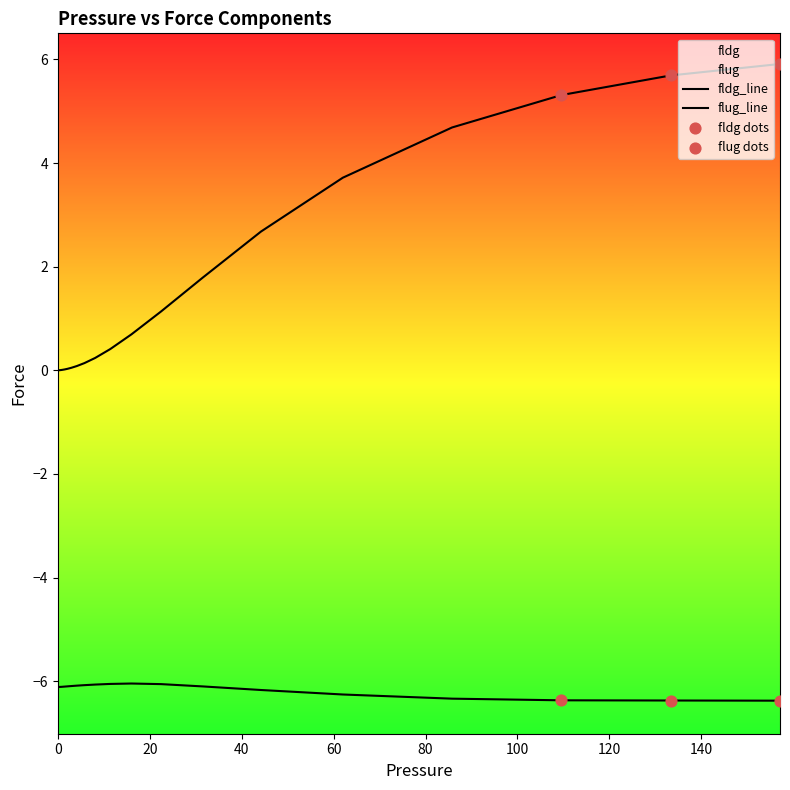

At how many categories does at least one series exceed -4?

40